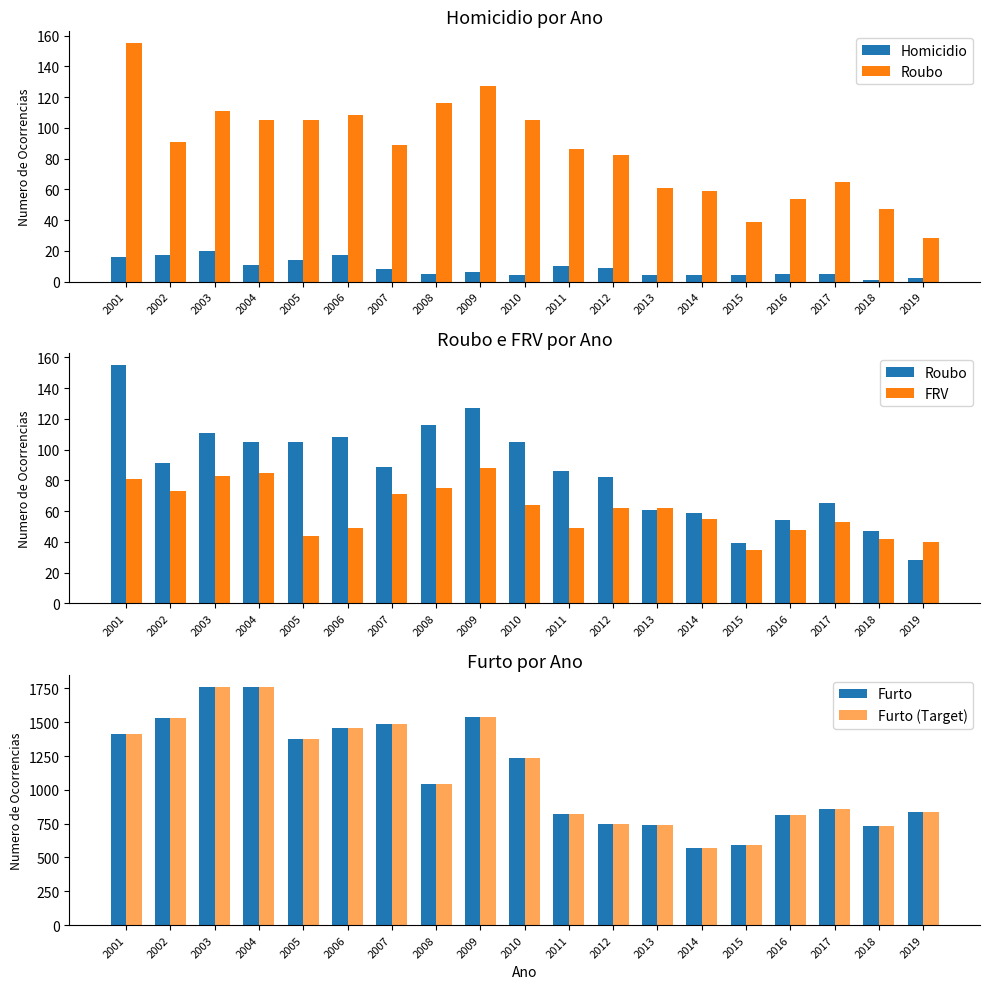

At which label is Homicidio closest to 10?

2011